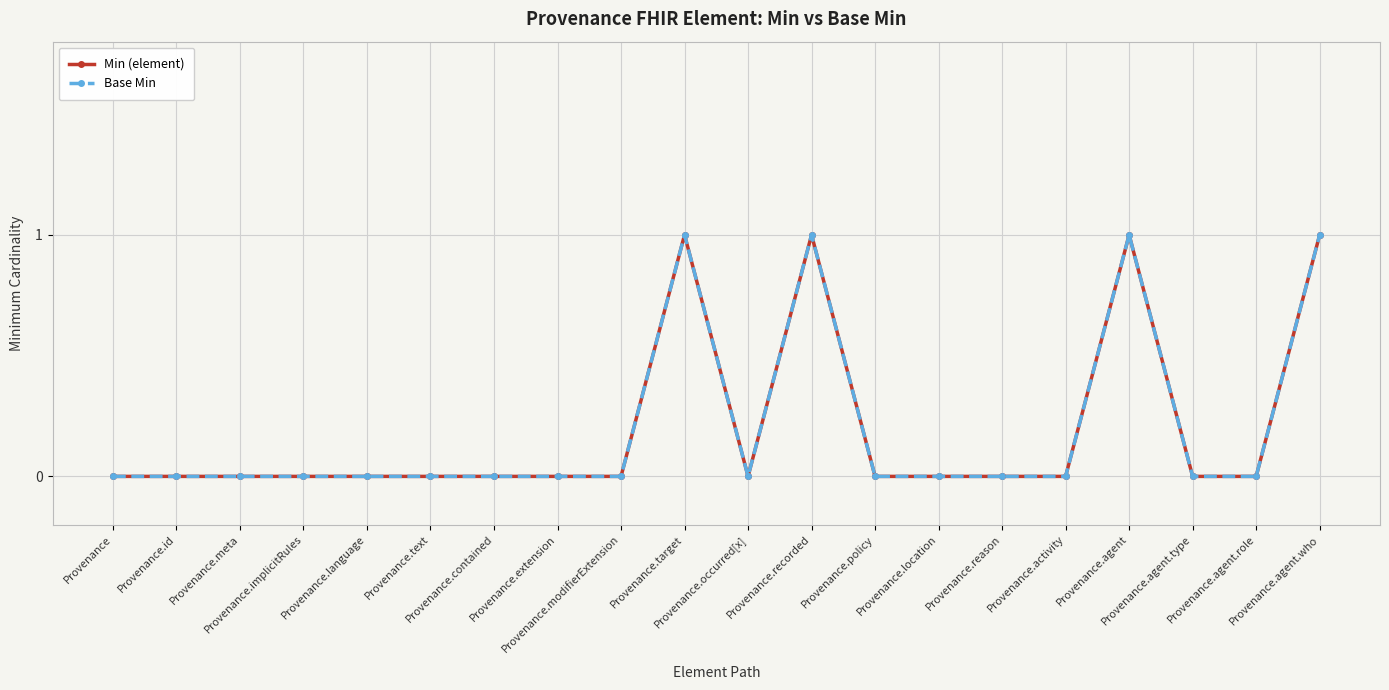

Reading left to right, what are all the values shown in this chart?

Min (element): 0	0	0	0	0	0	0	0	0	1	0	1	0	0	0	0	1	0	0	1
Base Min: 0	0	0	0	0	0	0	0	0	1	0	1	0	0	0	0	1	0	0	1